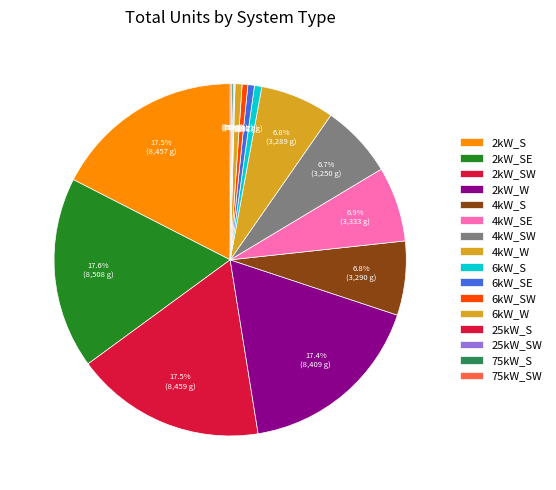

Does 6kW_SE represent more than half of the total?

No